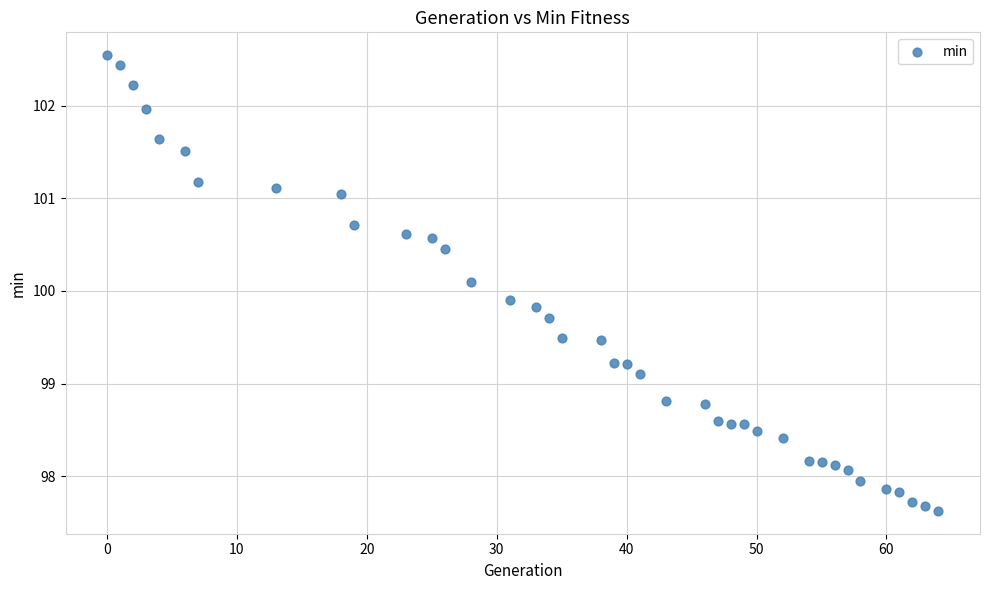

What is the range of Y values (max minus min)?

4.9